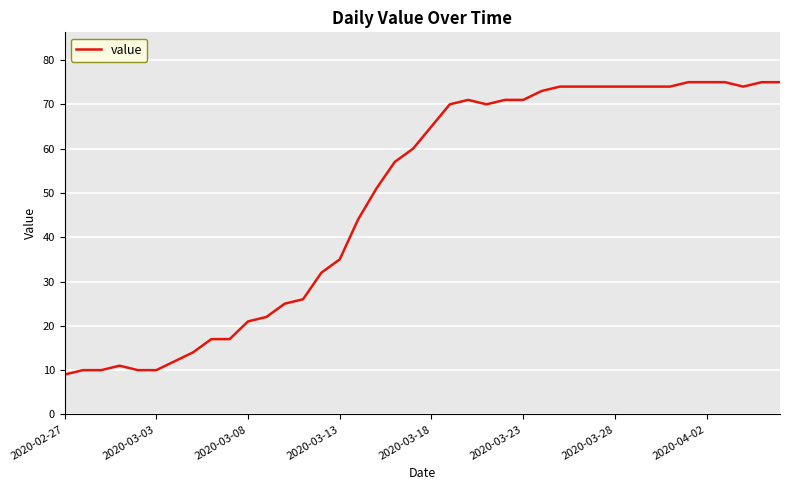

How many lines are shown in the chart?

1